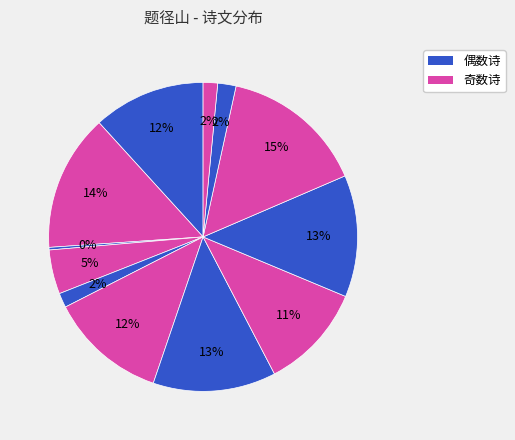

Count the number of slices in the pie.

12